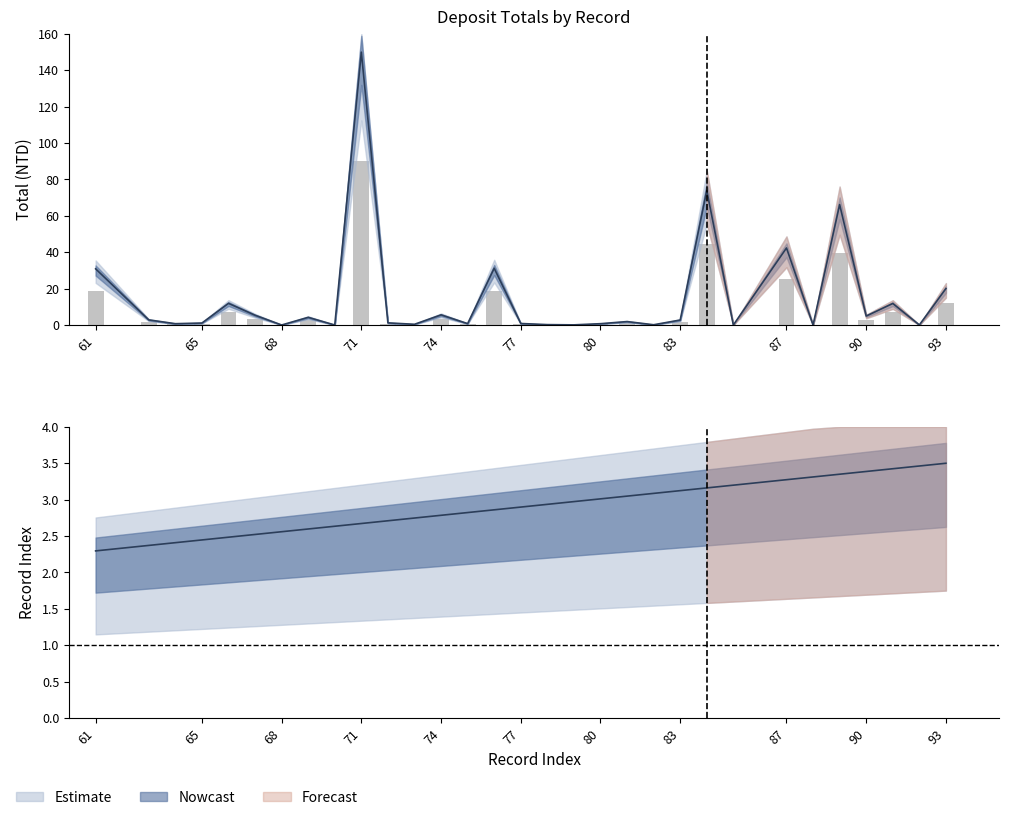

Rank the categories by total value from highest to lowest.

71, 84, 89, 87, 76, 61, 93, 66, 91, 74, 67, 90, 69, 63, 83, 81, 72, 65, 77, 75, 64, 80, 73, 78, 82, 79, 92, 68, 70, 88, 85